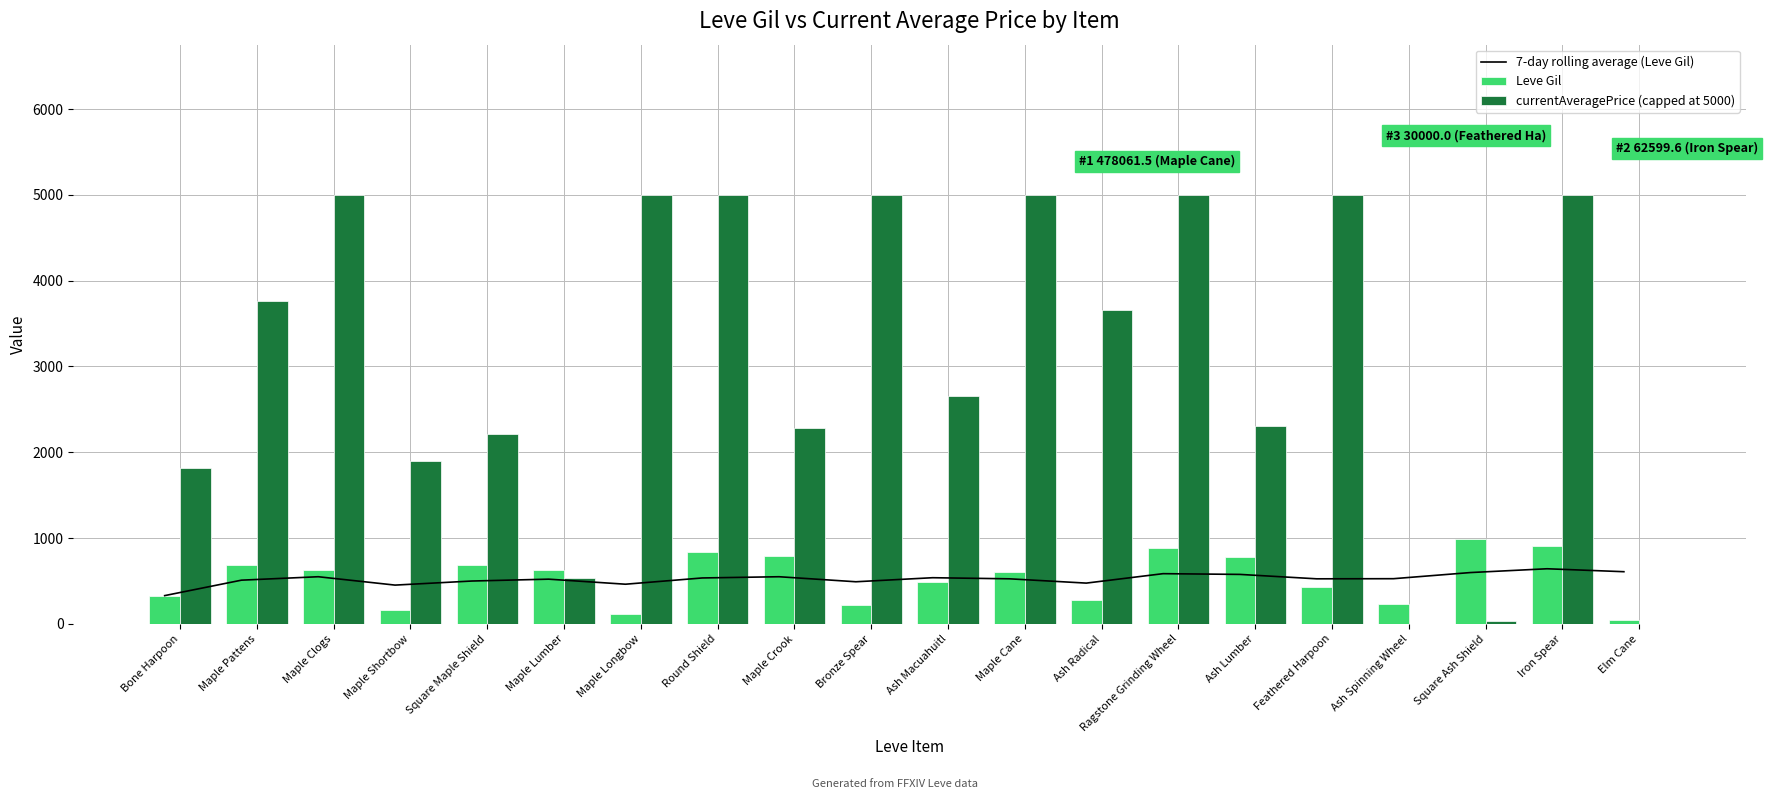

What is the sum of all 7-day rolling average (Leve Gil) values?

10509.9